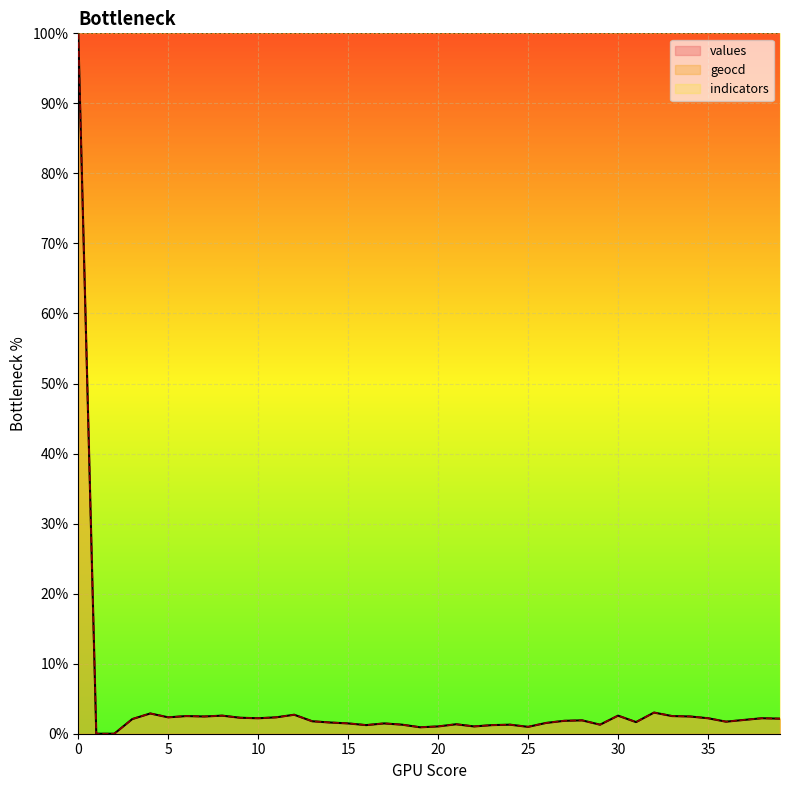

Where is the first local maximum for values?

4